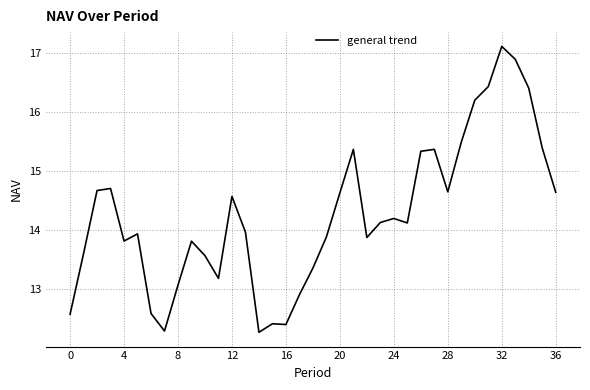

What is the smallest value displayed?

12.3